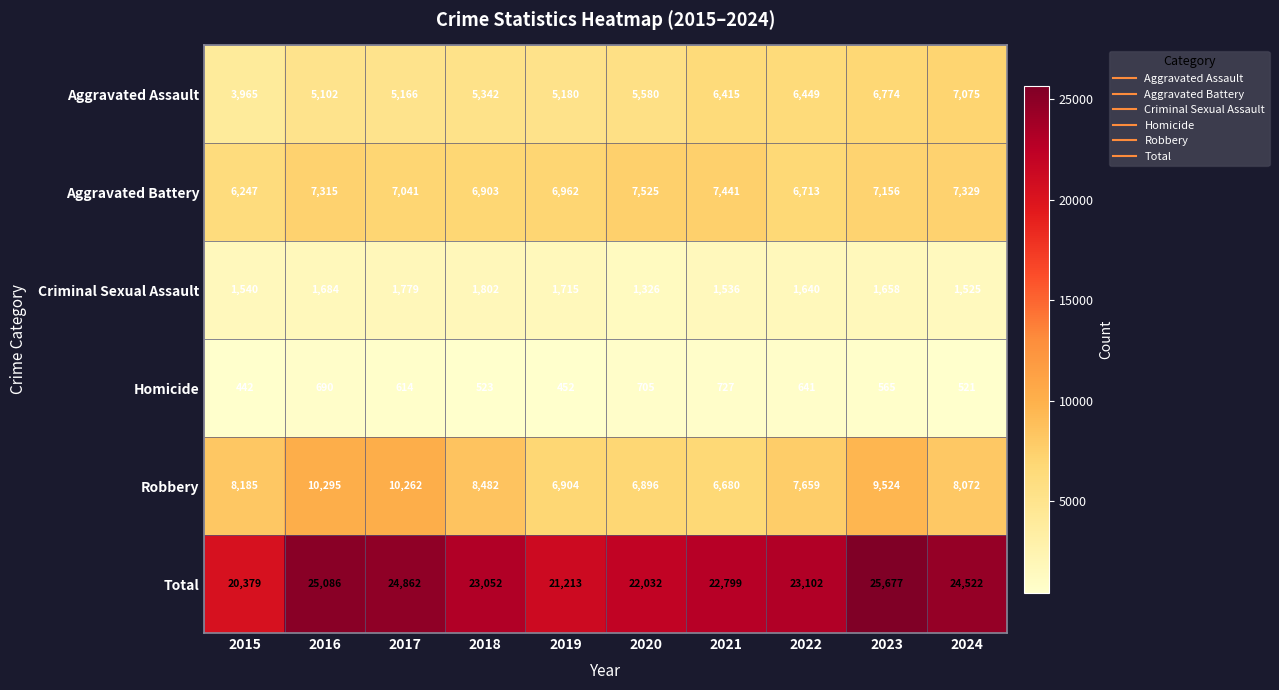

At which category is the sum across all series the highest?

2023